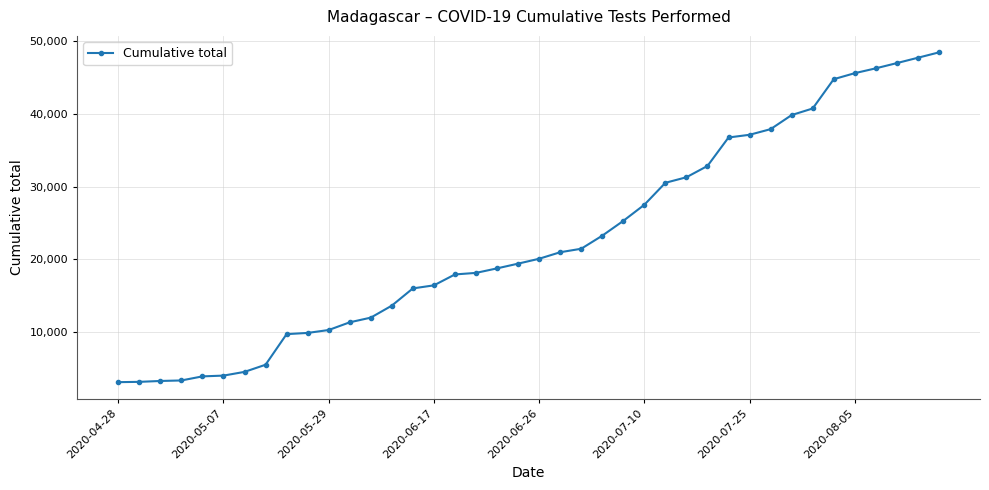

What is the difference between the maximum and minimum values?

45433